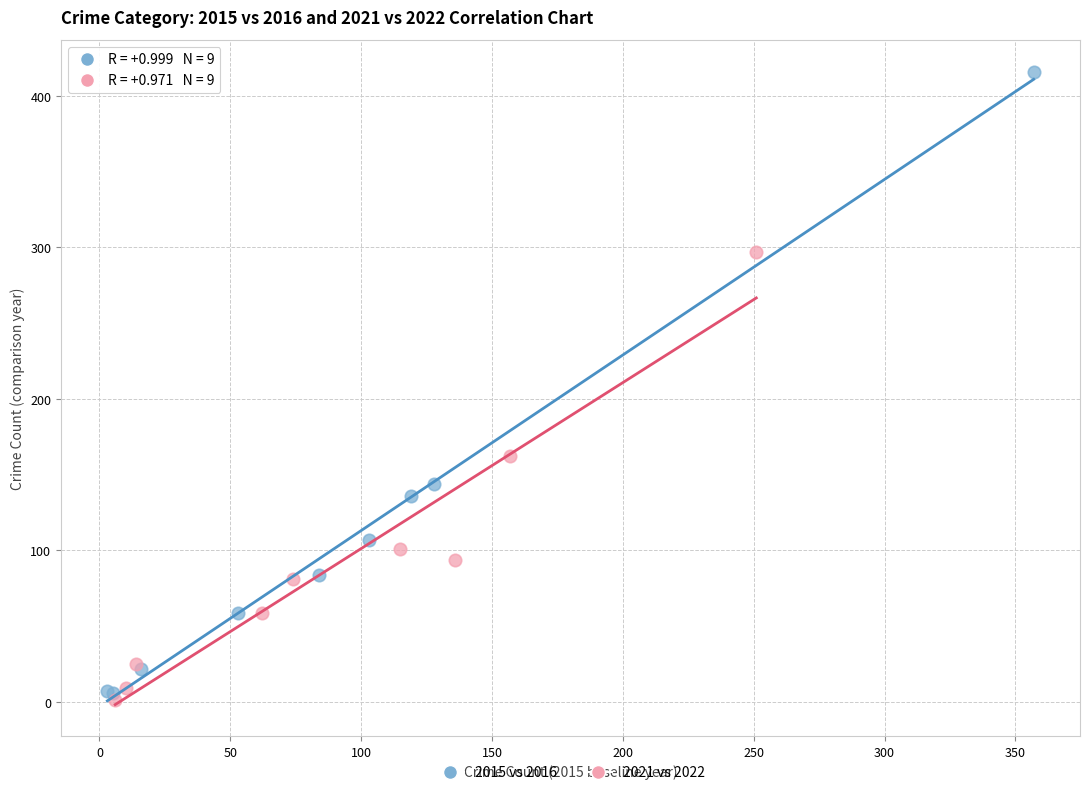

Which series contains the lowest Y value?

2021 vs 2022